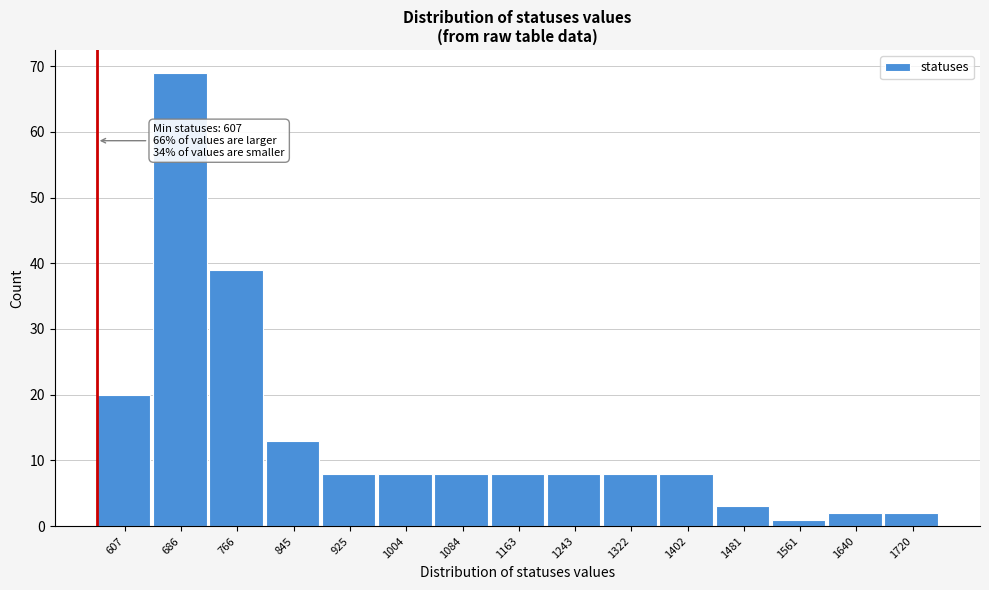

Reading right to left, transcribe all the data shown in this chart.

2	2	1	3	8	8	8	8	8	8	8	13	39	69	20